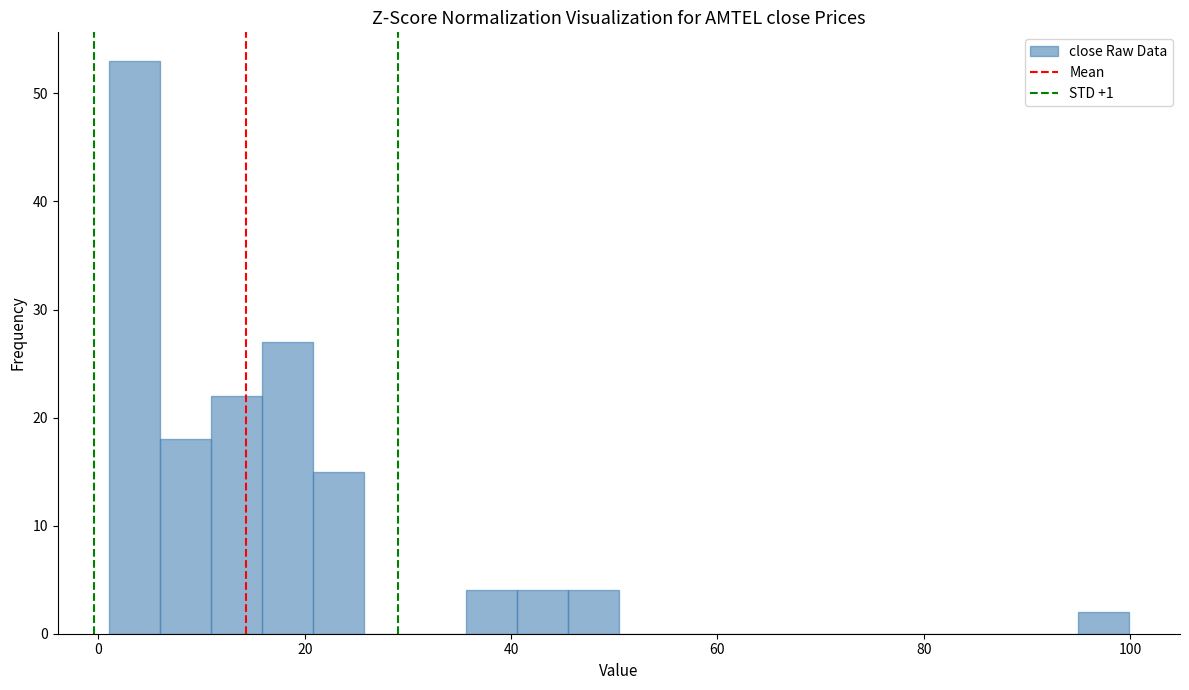

Read against the x-axis, roughly where is the centre of the tallest bar?

4